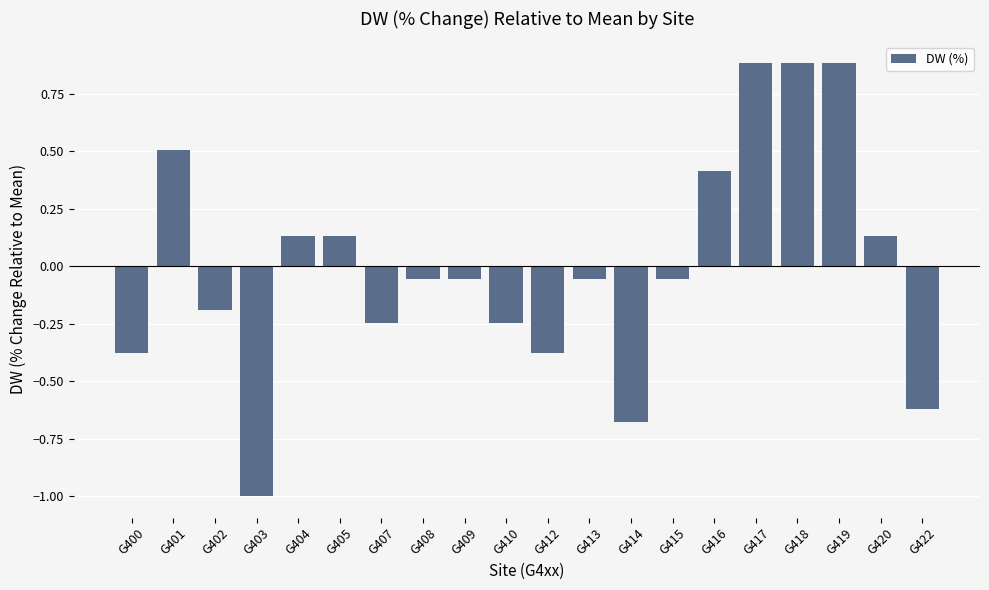

What is the difference between the second highest and second lowest values?

1.6